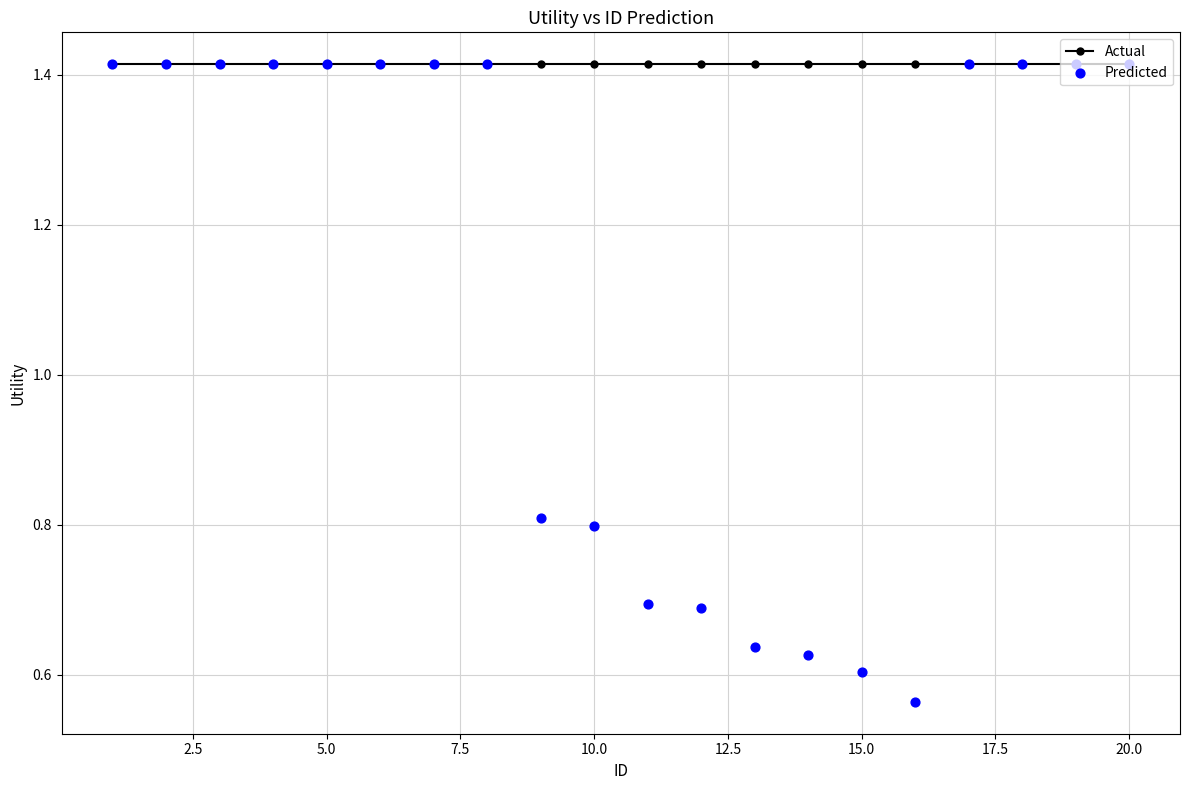

What are all the series names shown in the legend?

Actual, Predicted